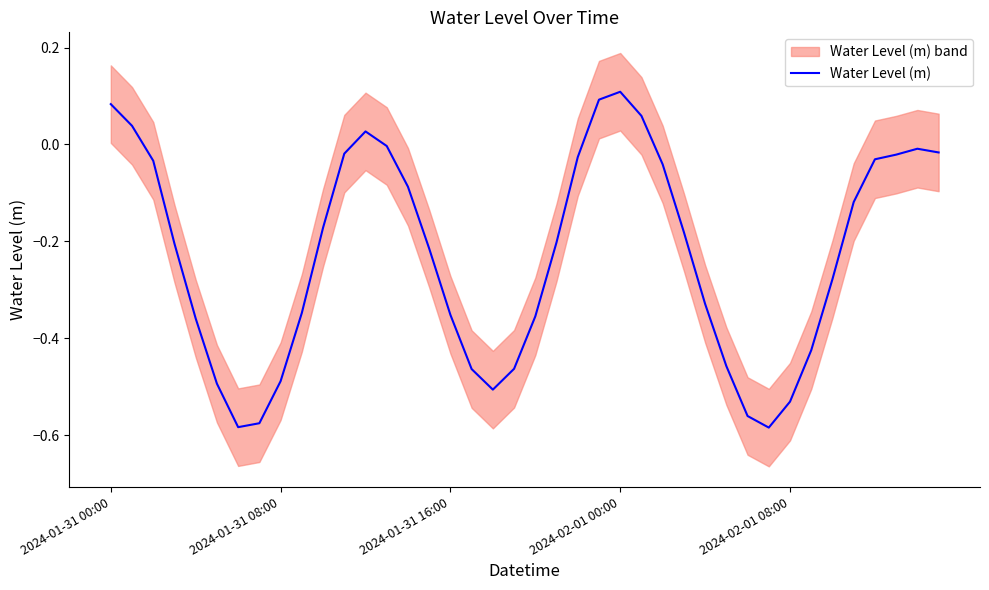

Reading left to right, extract all data points from this chart.

0.1	0.0	-0.0	-0.2	-0.4	-0.5	-0.6	-0.6	-0.5	-0.3	-0.2	-0.0	0.0	-0.0	-0.1	-0.2	-0.4	-0.5	-0.5	-0.5	-0.4	-0.2	-0.0	0.1	0.1	0.1	-0.0	-0.2	-0.3	-0.5	-0.6	-0.6	-0.5	-0.4	-0.3	-0.1	-0.0	-0.0	-0.0	-0.0